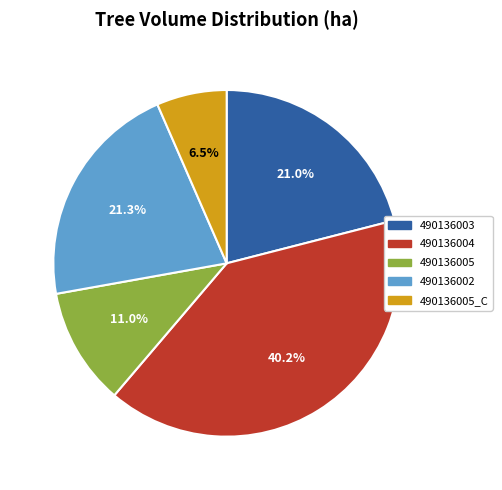

Is there any slice that represents more than half of the pie?

No